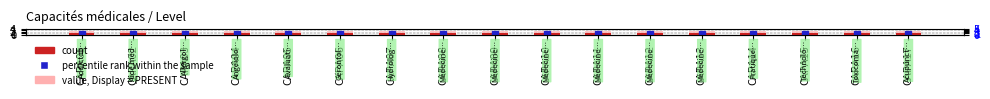

Reading right to left, transcribe all the data shown in this chart.

Level: CAPA17=1.0	CAPA16=1.0	CAPA15=1.0	CAPA14=1.0	CAPA13=1.0	CAPA12=1.0	CAPA11=1.0	CAPA10=1.0	CAPA09=1.0	CAPA08=1.0	CAPA07=1.0	CAPA06=1.0	CAPA05=1.0	CAPA04=1.0	CAPA03=1.0	CAPA02=1.0	CAPA01=1.0
Display count: CAPA17=2.5	CAPA16=2.5	CAPA15=2.5	CAPA14=2.5	CAPA13=2.5	CAPA12=2.5	CAPA11=2.5	CAPA10=2.5	CAPA09=2.5	CAPA08=2.5	CAPA07=2.5	CAPA06=2.5	CAPA05=2.5	CAPA04=2.5	CAPA03=2.5	CAPA02=2.5	CAPA01=2.5